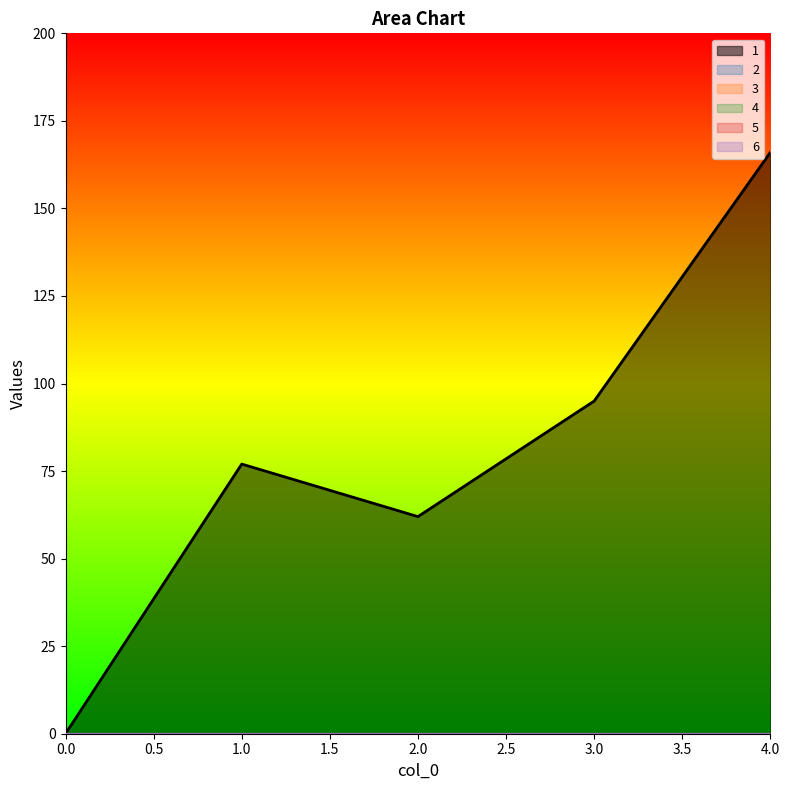

What is the total value across all series at 3?

95